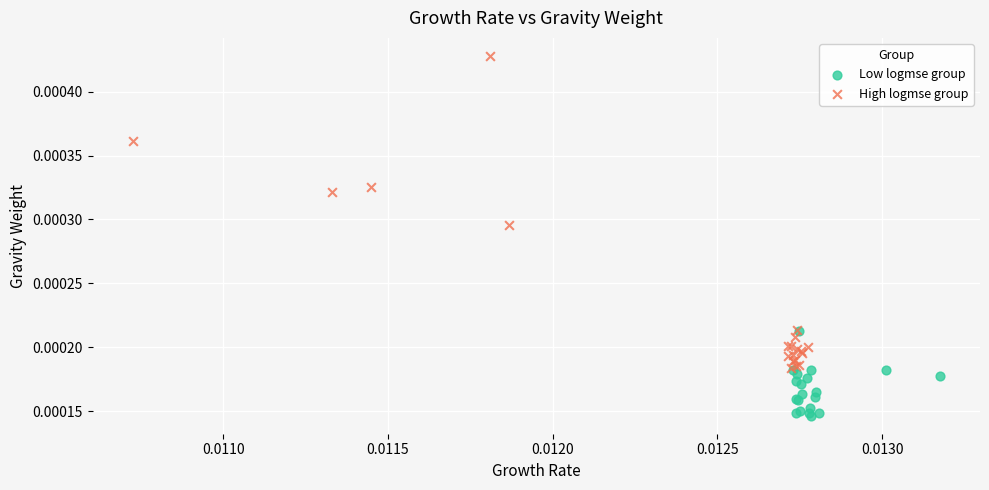

Which series has the widest spread of Y values?

High logmse group